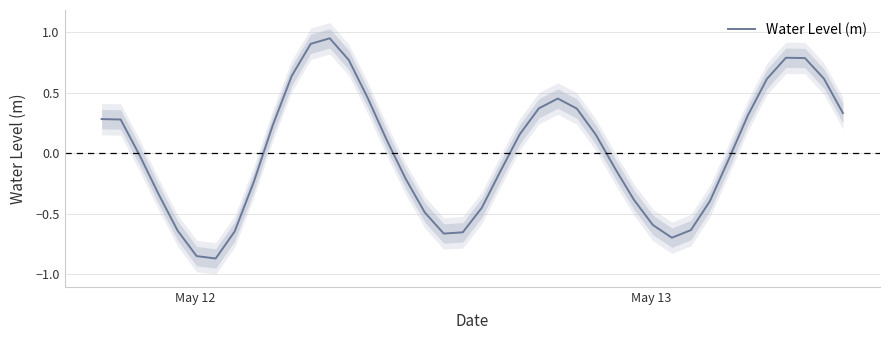

How many lines are shown in the chart?

1